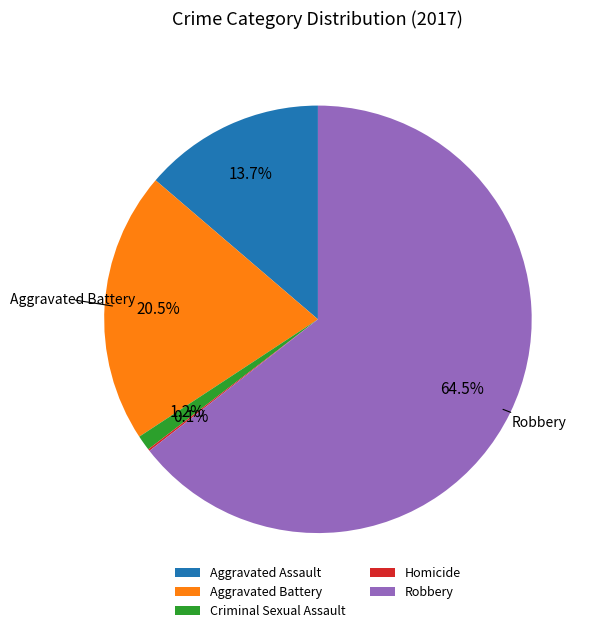

Does Robbery represent more than half of the total?

Yes